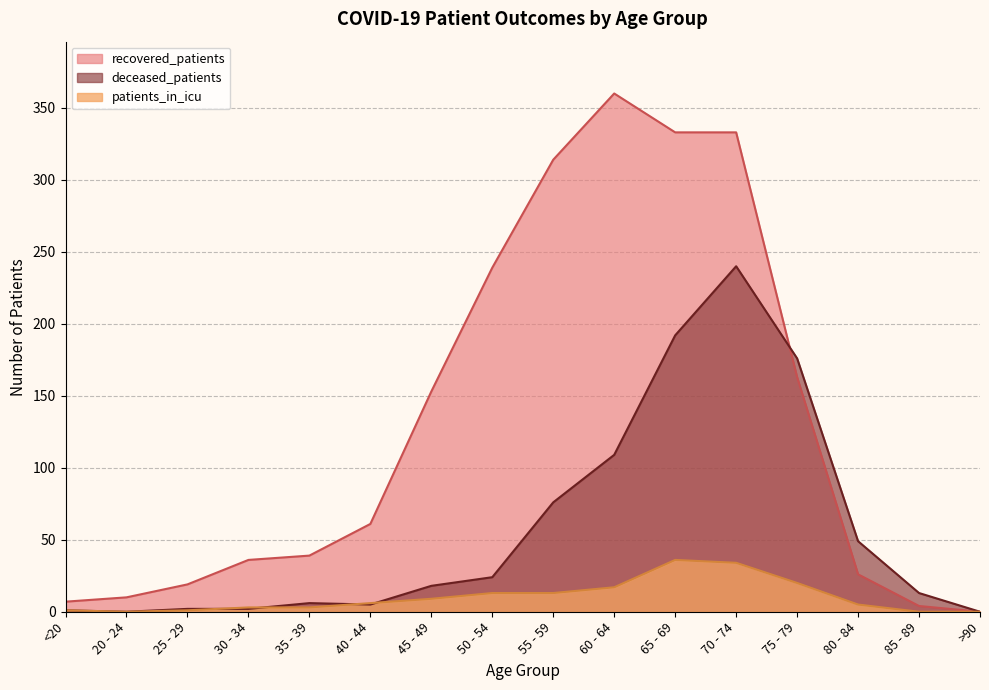

Is the value of recovered_patients at 20 - 24 greater than the value of patients_in_icu at <20?

Yes